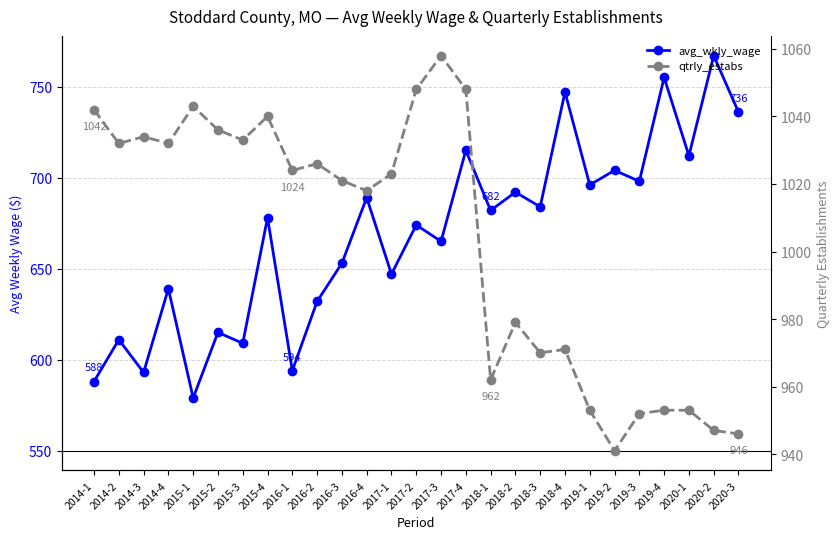

How many values in the avg_wkly_wage series are below 678?

13